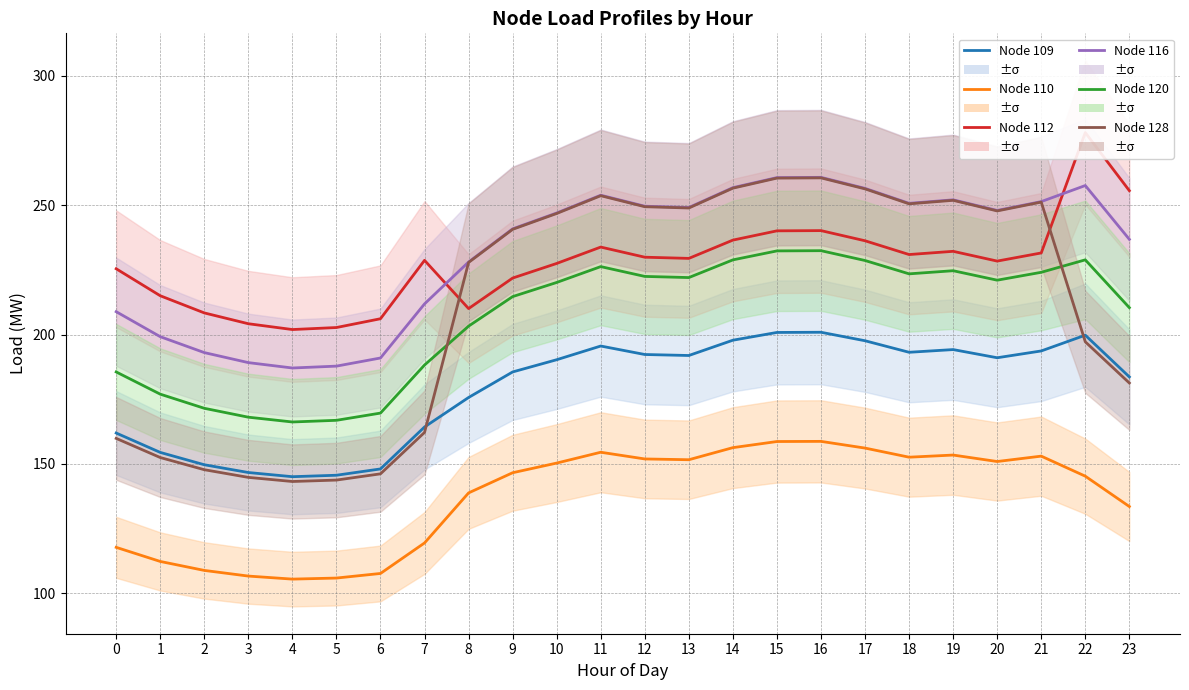

What is the total value across all series at 1?

1010.4